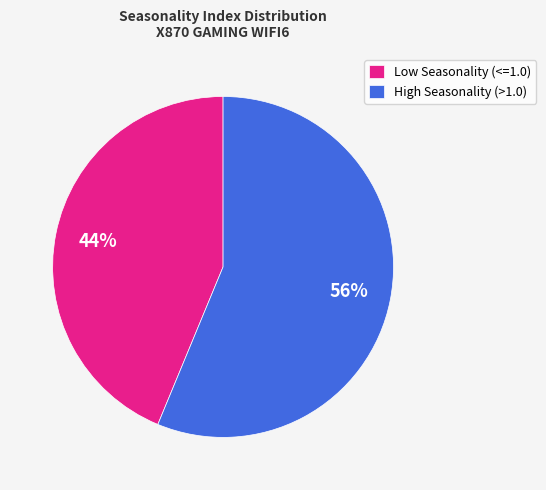

Does any single category account for the majority?

Yes